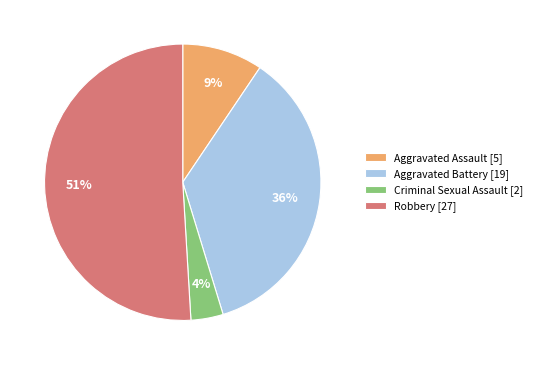

Between Criminal Sexual Assault [2] and Aggravated Assault [5], which is larger?

Aggravated Assault [5]